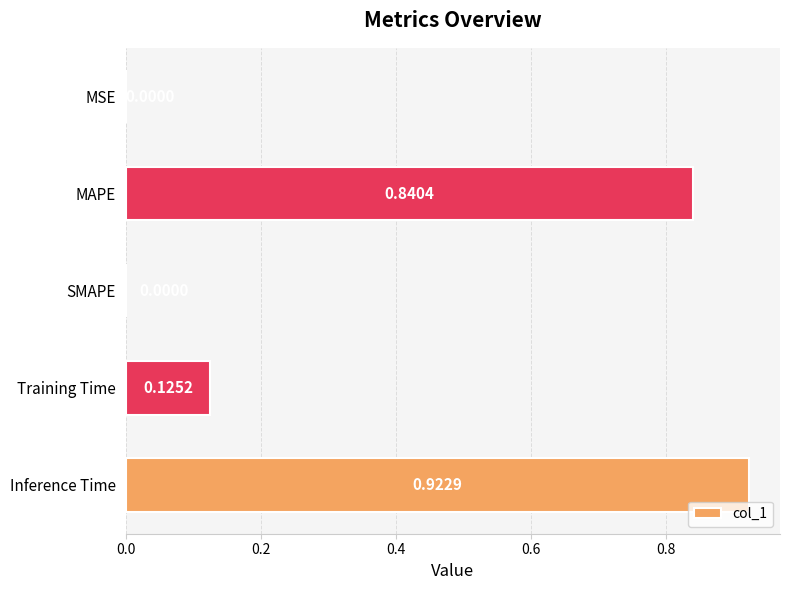

How many categories are shown in the chart?

5